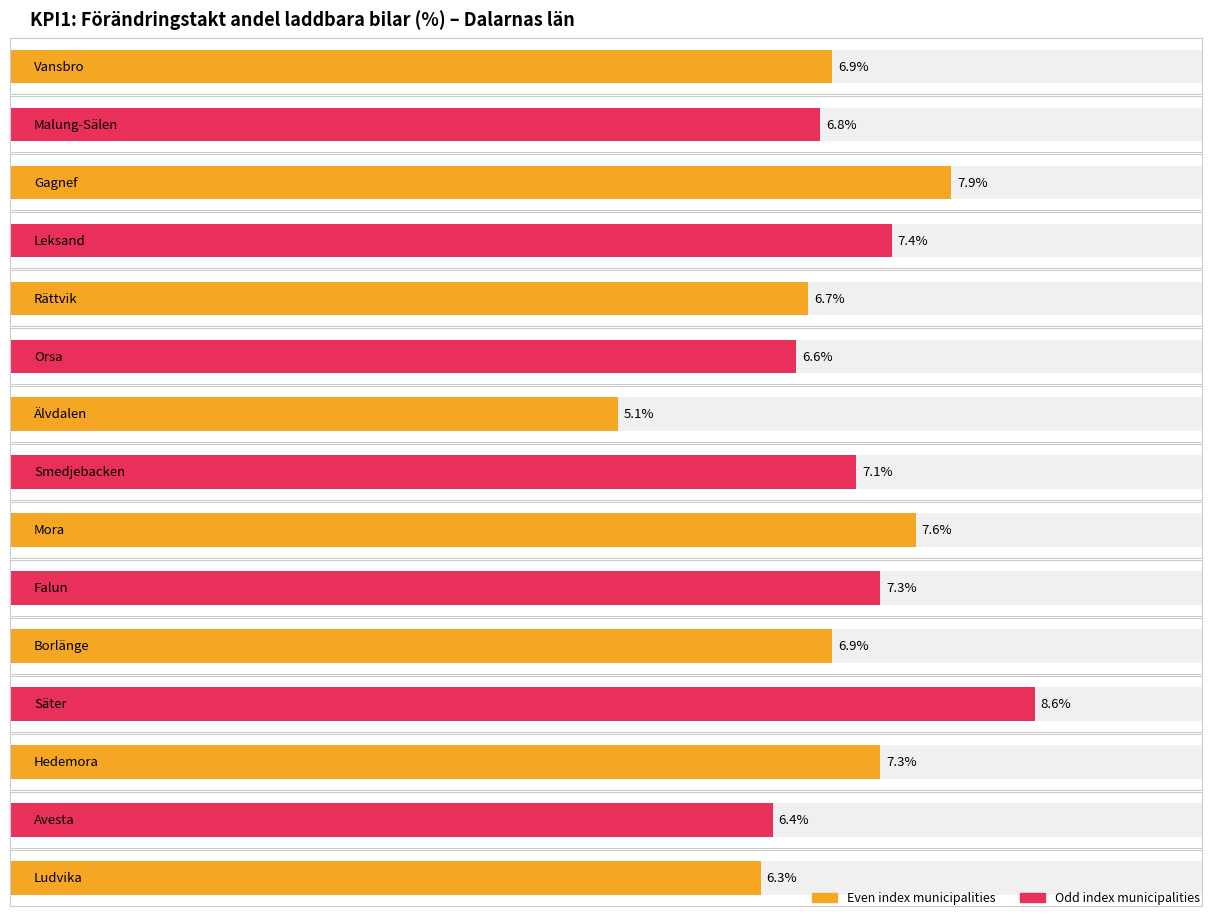

Rank the categories by value from highest to lowest.

Säter, Gagnef, Mora, Leksand, Falun, Hedemora, Smedjebacken, Vansbro, Borlänge, Malung-Sälen, Rättvik, Orsa, Avesta, Ludvika, Älvdalen